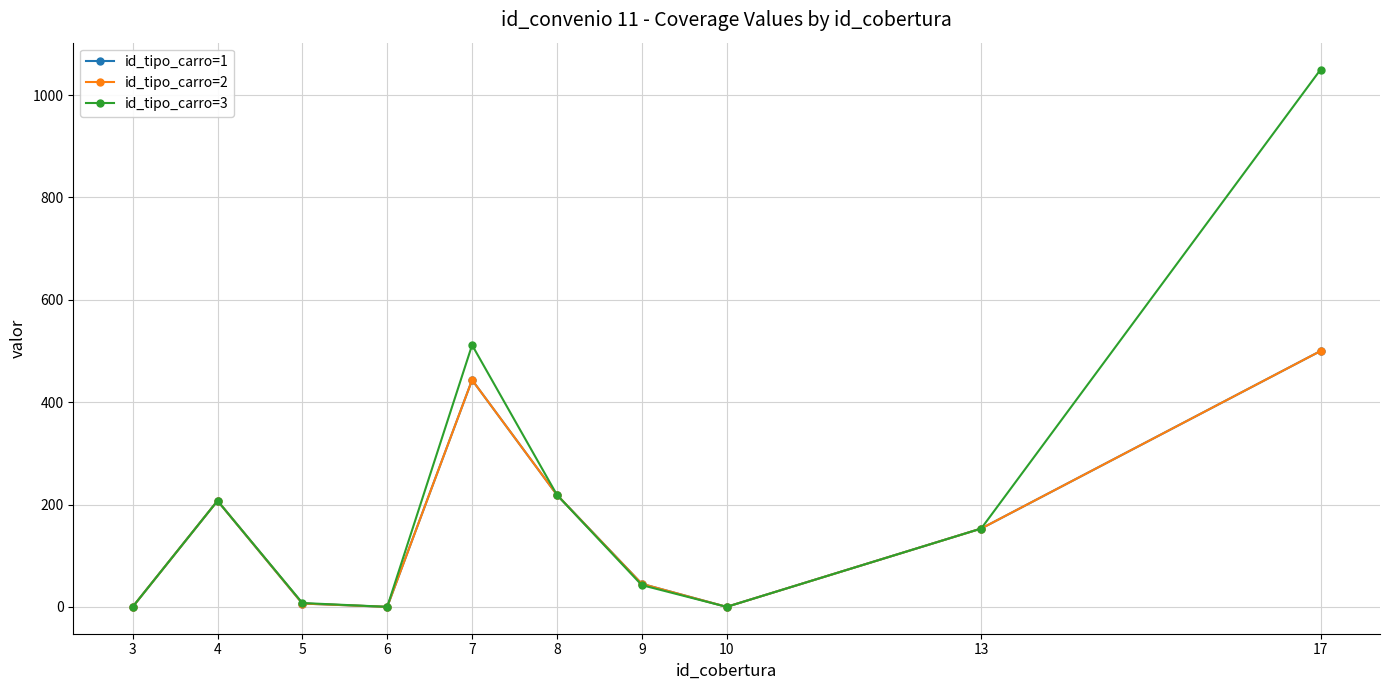

Does the chart have visible grid lines?

Yes